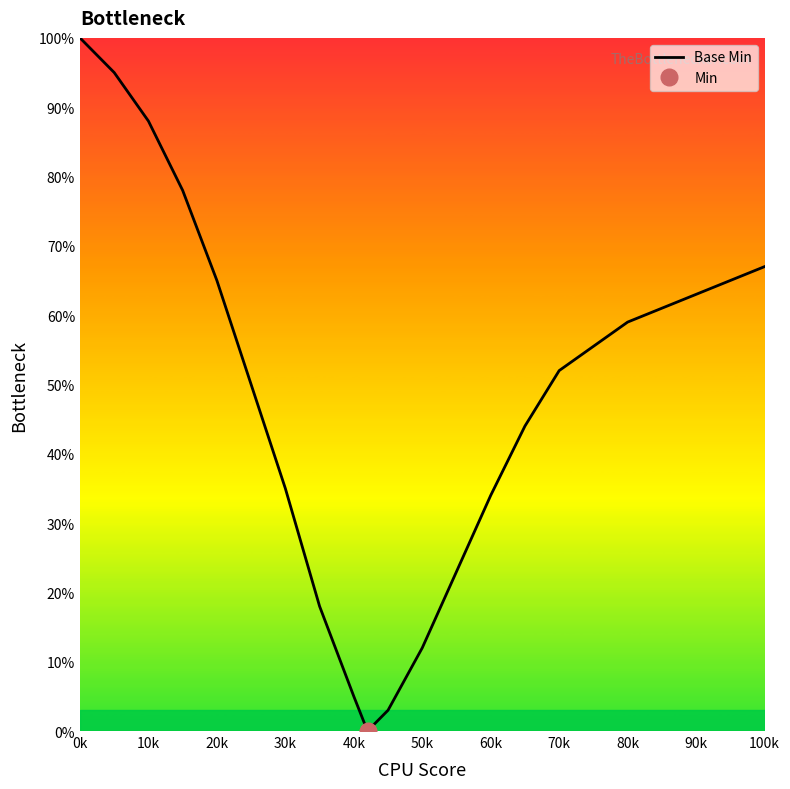

The Base Min series shows 34 at 60k. True or false?

True